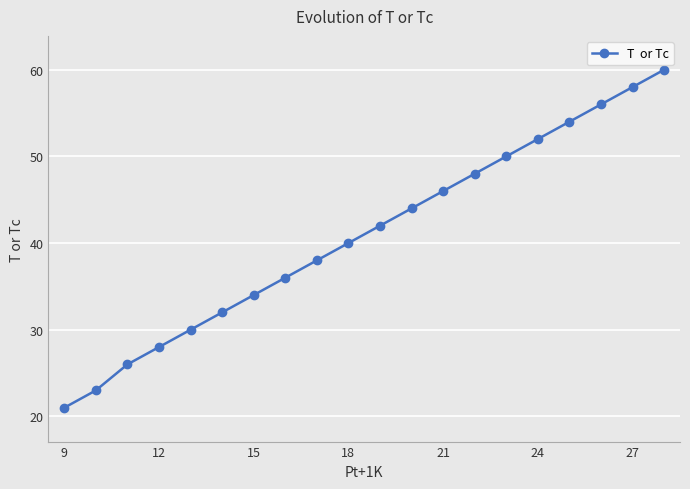

What is the sum of all values?

818